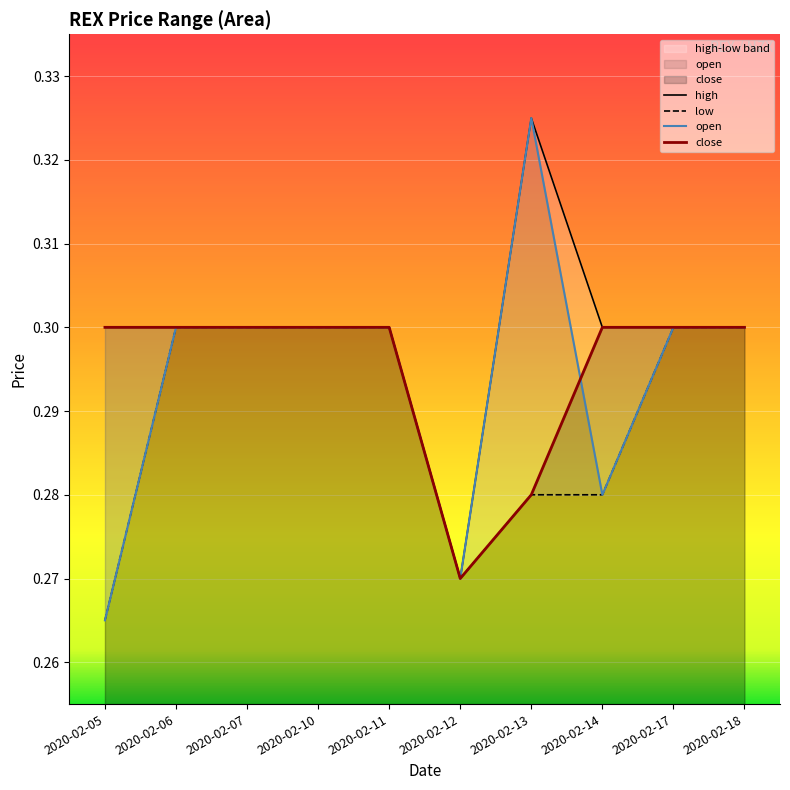

What is the minimum value shown in the chart?

0.3